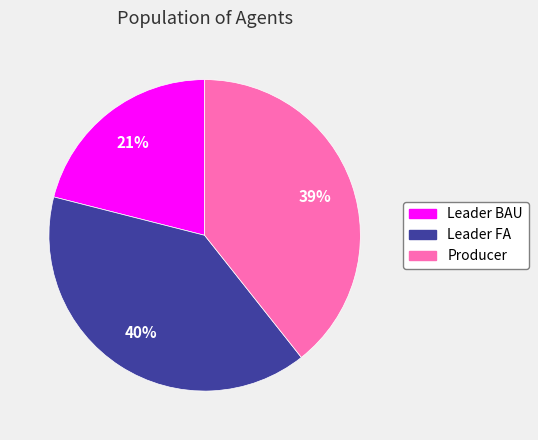

Combined, do Leader FA and Producer account for over 50%?

Yes